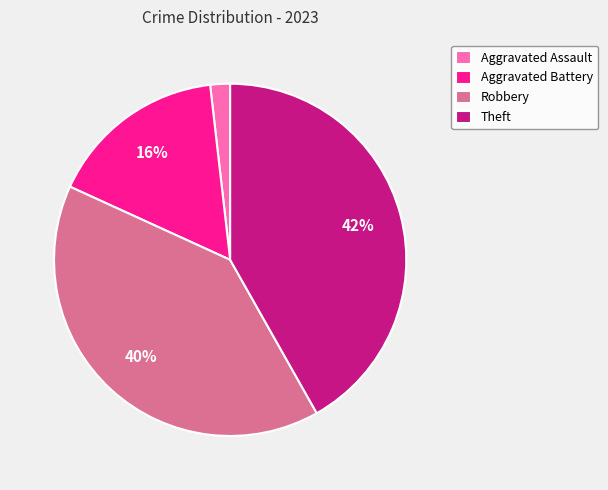

To the nearest percent, what percentage of the pie is Aggravated Battery?

16%